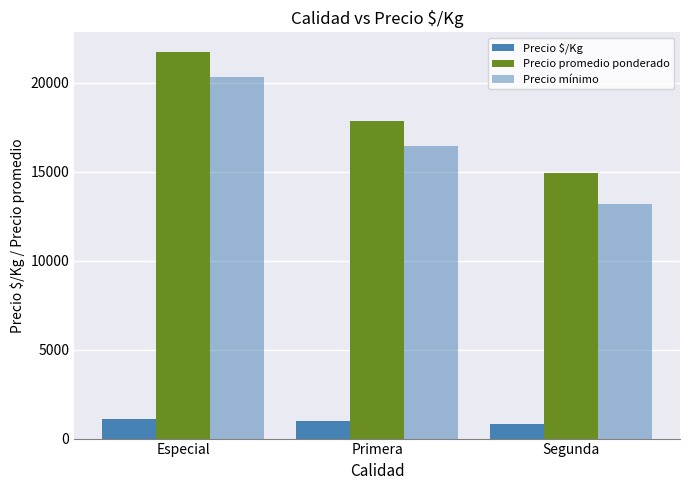

Does the chart contain any negative values?

No